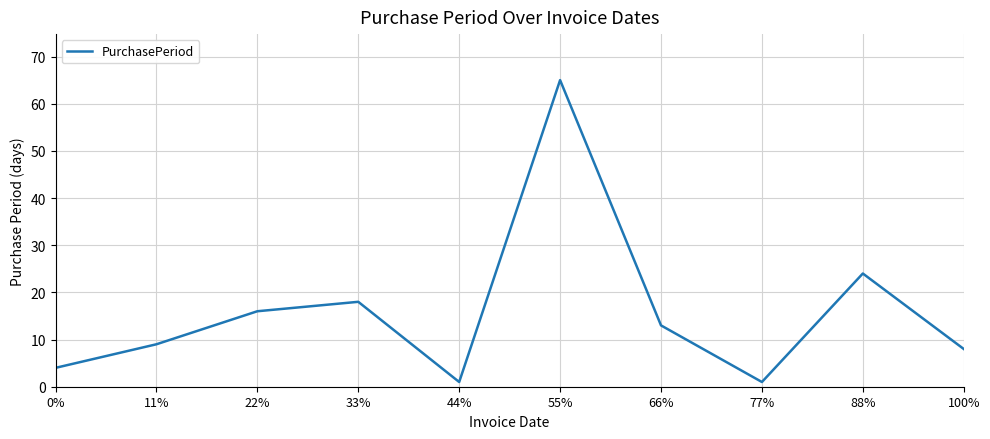

Reading right to left, list all the values displayed in this chart.

100%=8	88%=24	77%=1	66%=13	55%=65	44%=1	33%=18	22%=16	11%=9	0%=4